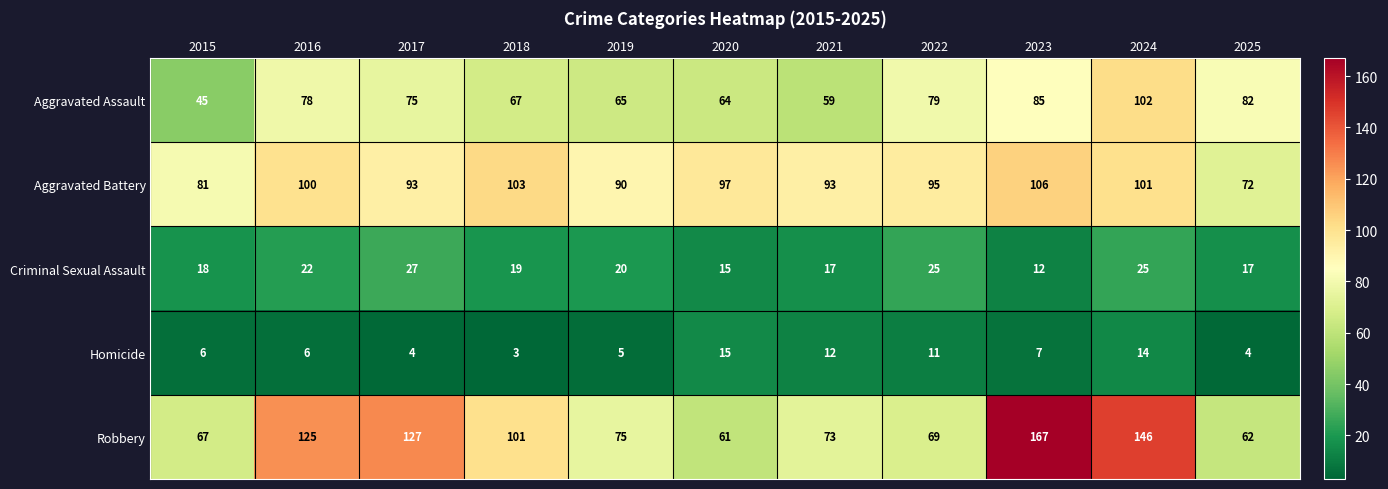

At how many categories does at least one series exceed 142?

2